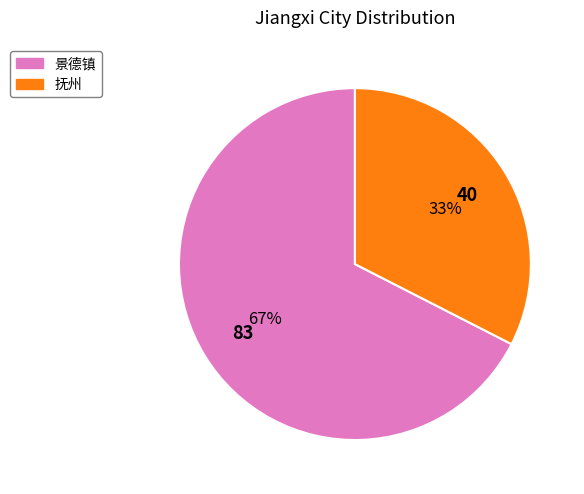

Is it true that 景德镇 is 74% of the pie?

False